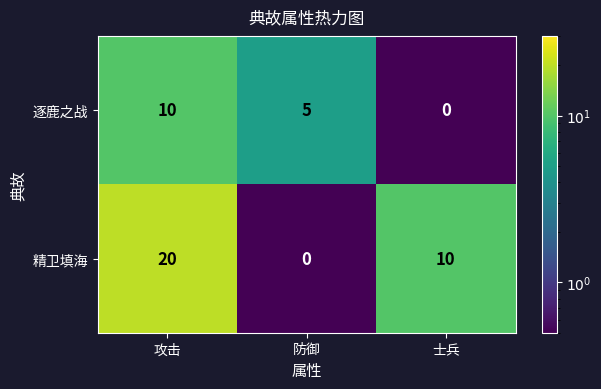

Which label corresponds to the largest value in the chart?

攻击